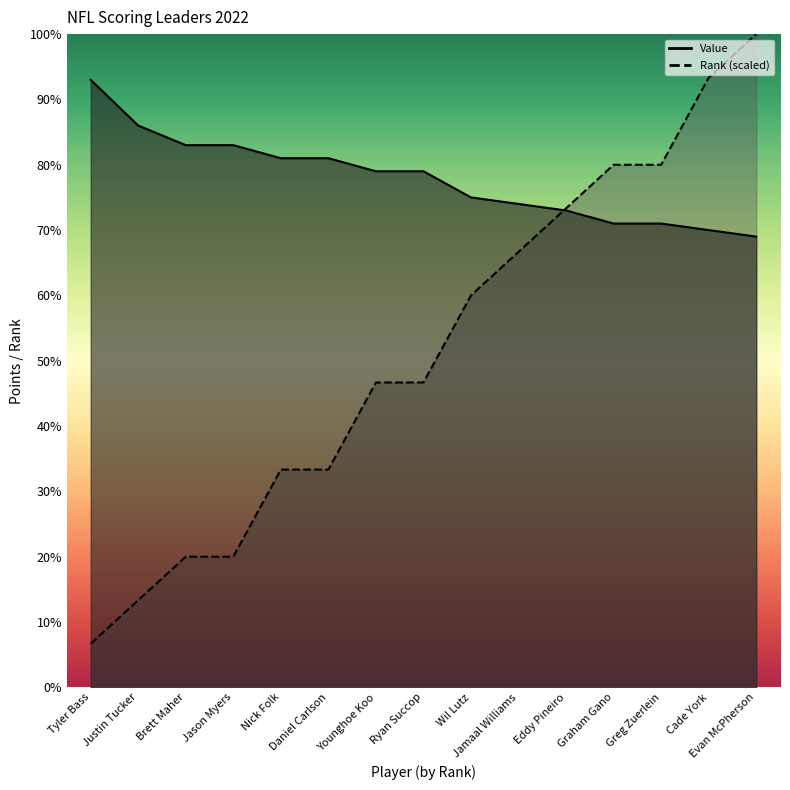

What are all the series names shown in the legend?

Rank, Value